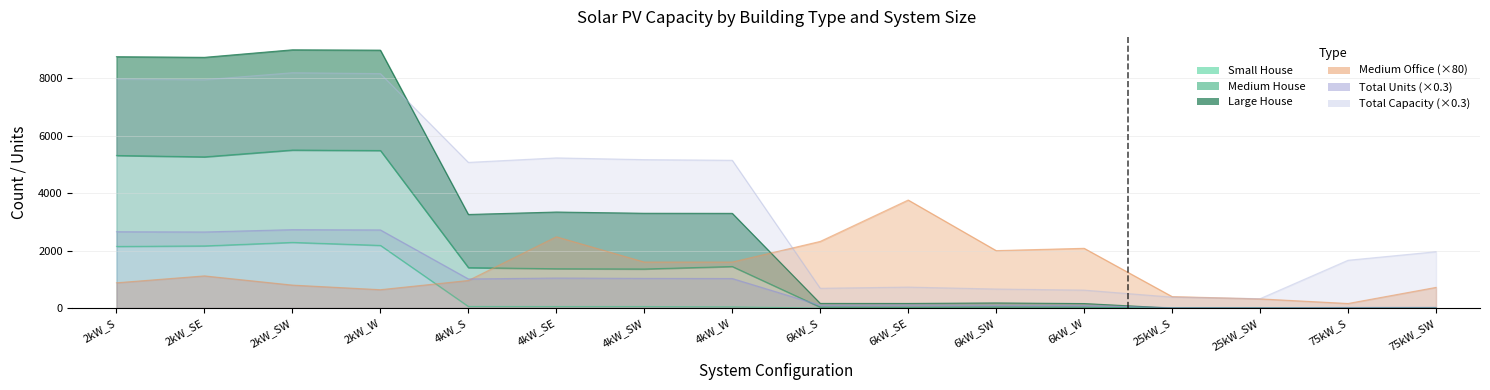

What is the average value of the Small House series?

562.0